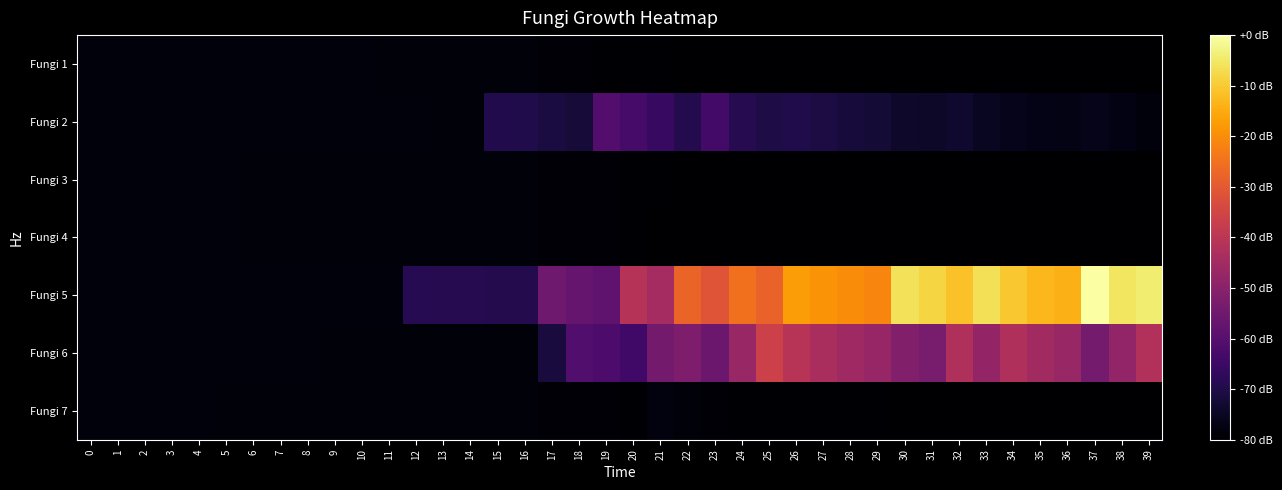

List the series in order of their peak value, highest first.

Fungi 5, Fungi 6, Fungi 2, Fungi 7, Fungi 1, Fungi 3, Fungi 4